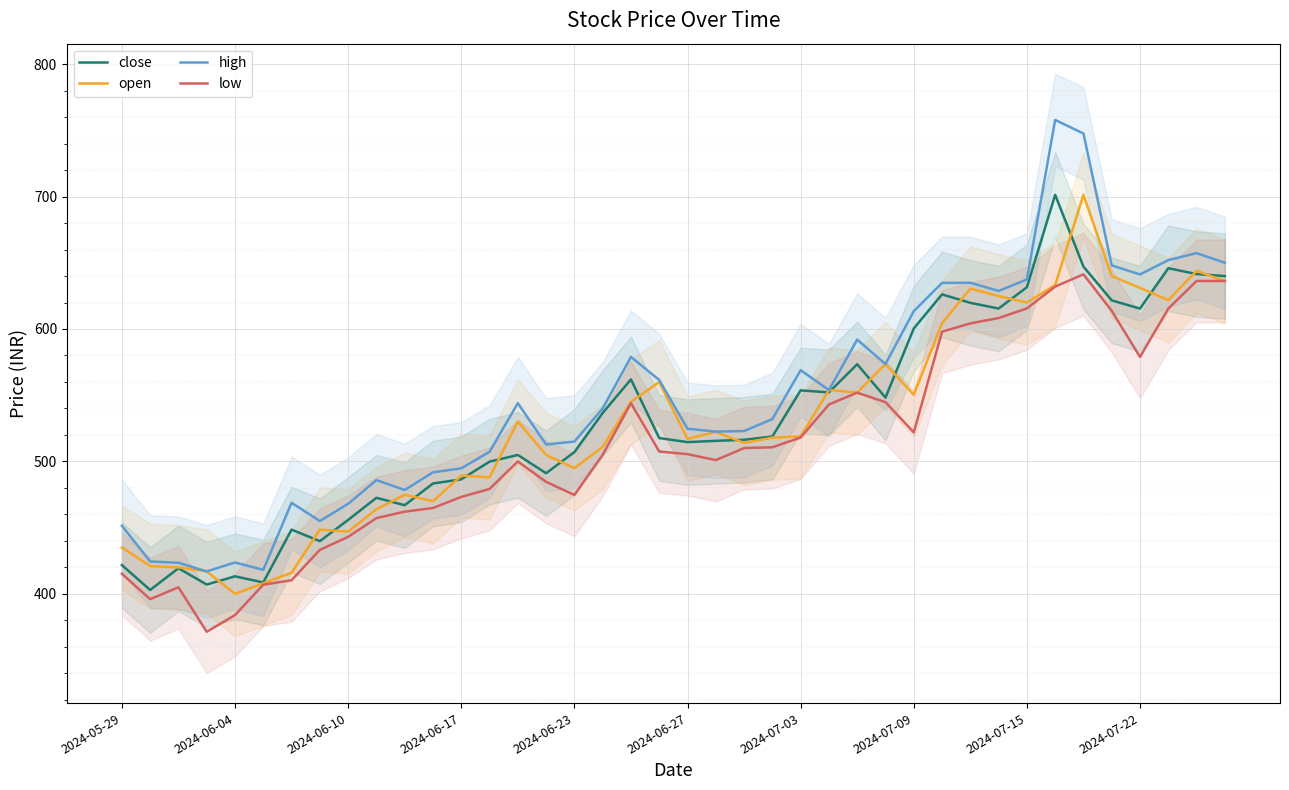

What value does the high series have at 2024-07-03?

568.9